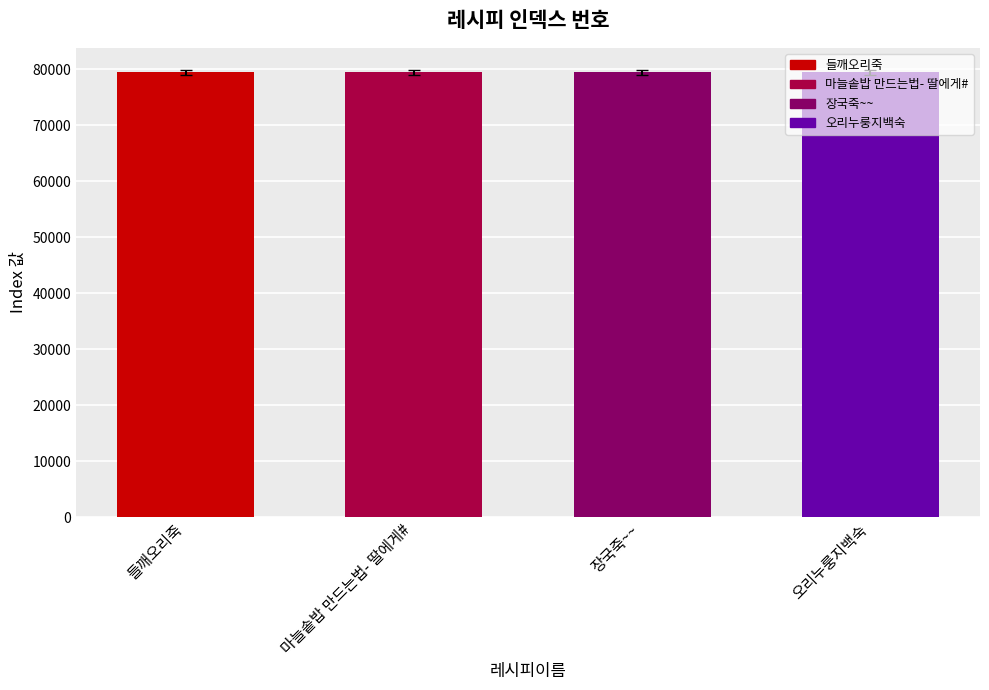

What is the greatest value displayed?

79467